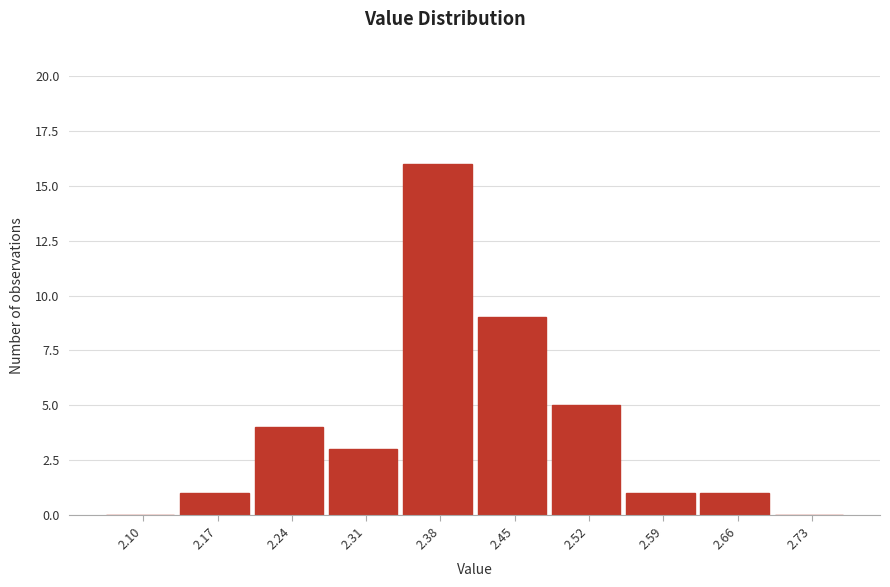

Reading left to right, list all the values displayed in this chart.

2.10=0	2.17=1	2.24=4	2.31=3	2.38=16	2.45=9	2.52=5	2.59=1	2.66=1	2.73=0